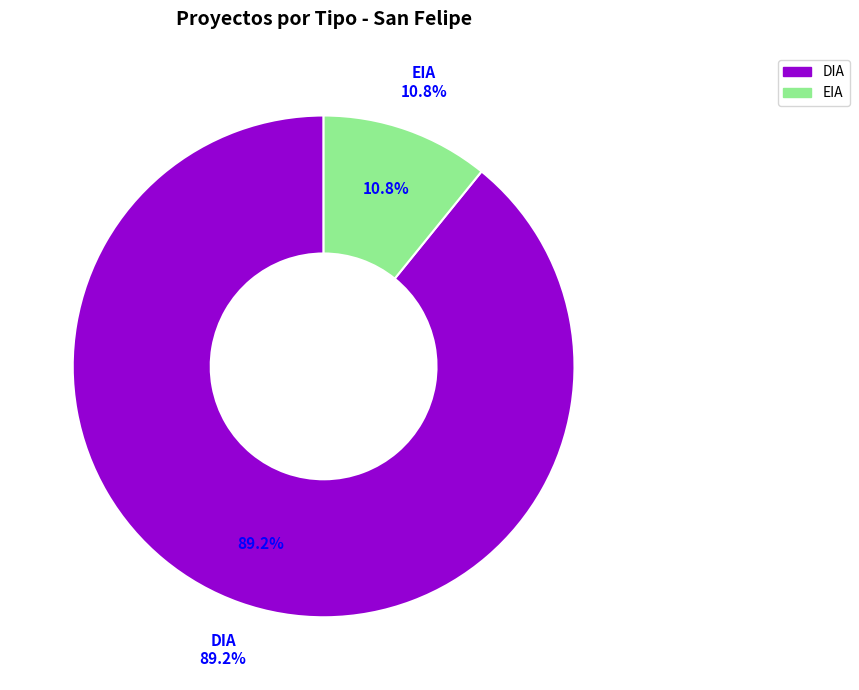

How many segments does this pie chart have?

2